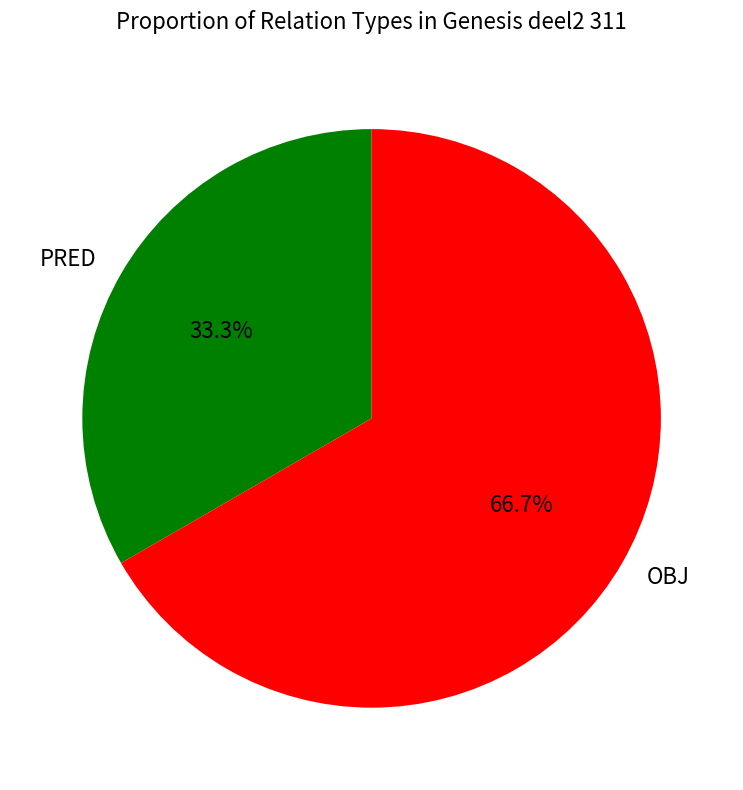

Is PRED the majority of the pie?

No